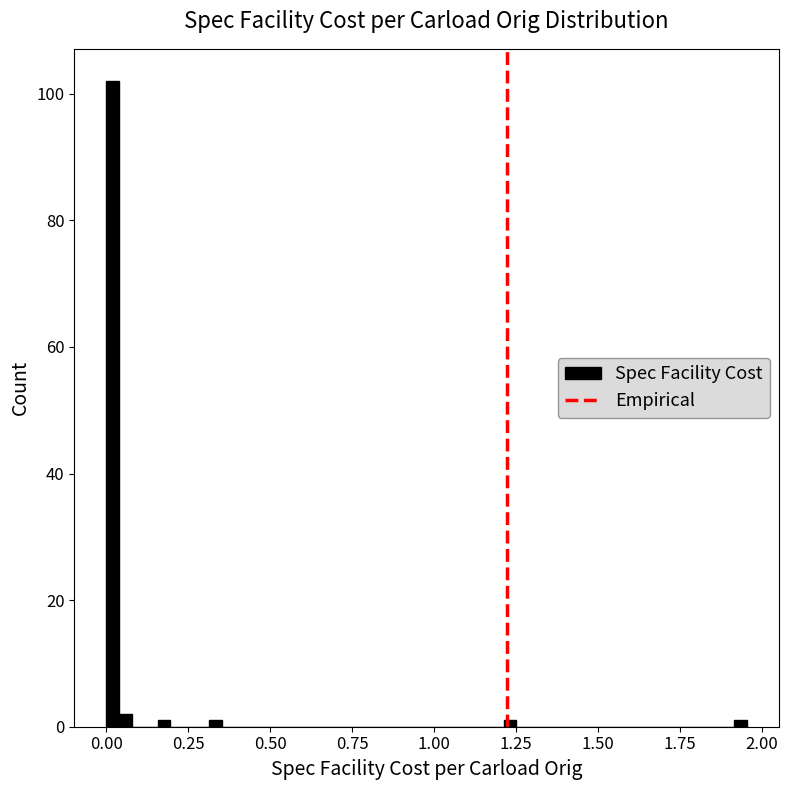

Read against the x-axis, roughly where is the centre of the tallest bar?

0.00